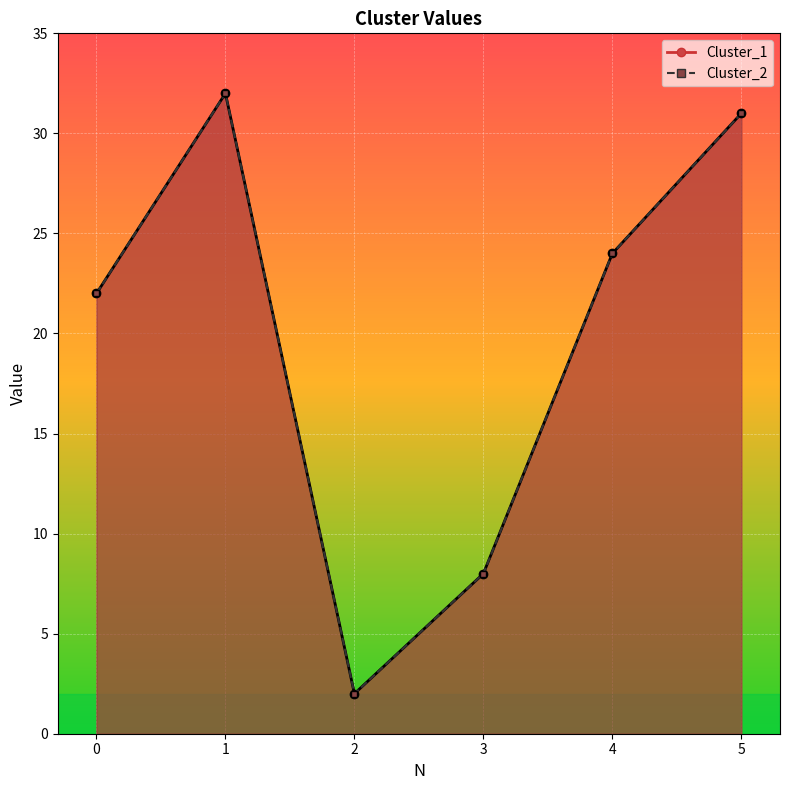

In Cluster_2, how many points are lower than both neighbors (excluding endpoints)?

1